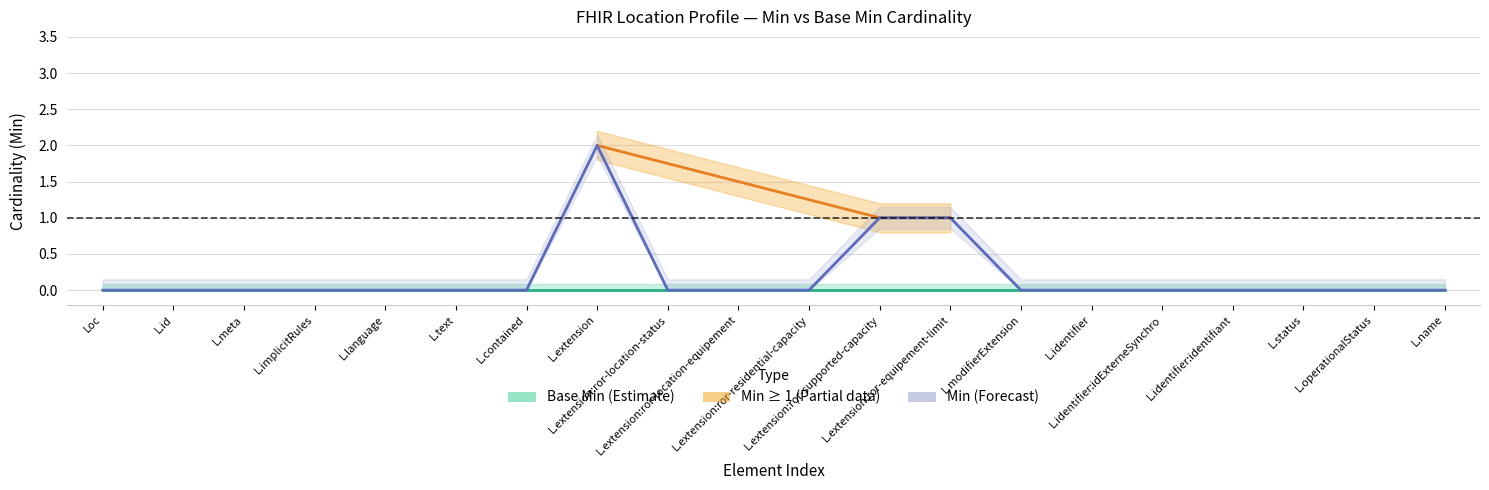

Where is the data nearest to the value 1?

L.extension:ror-supported-capacity